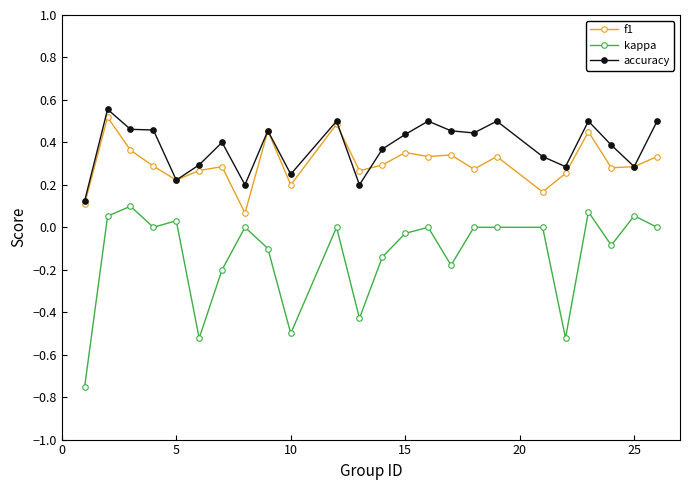

Which series has the largest total across all categories?

accuracy